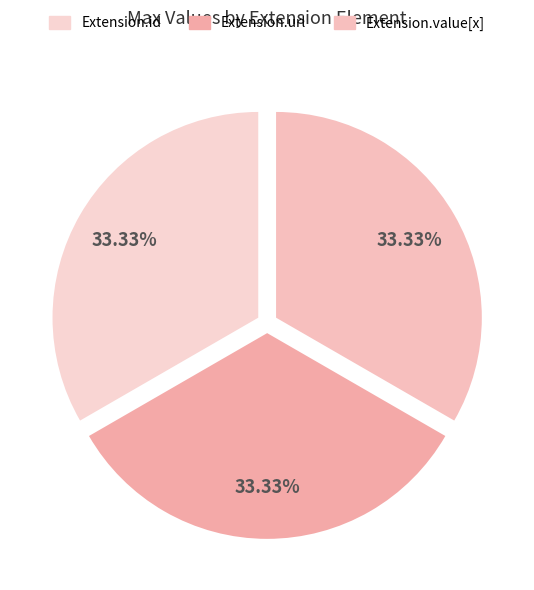

How many slices are in this pie chart?

3